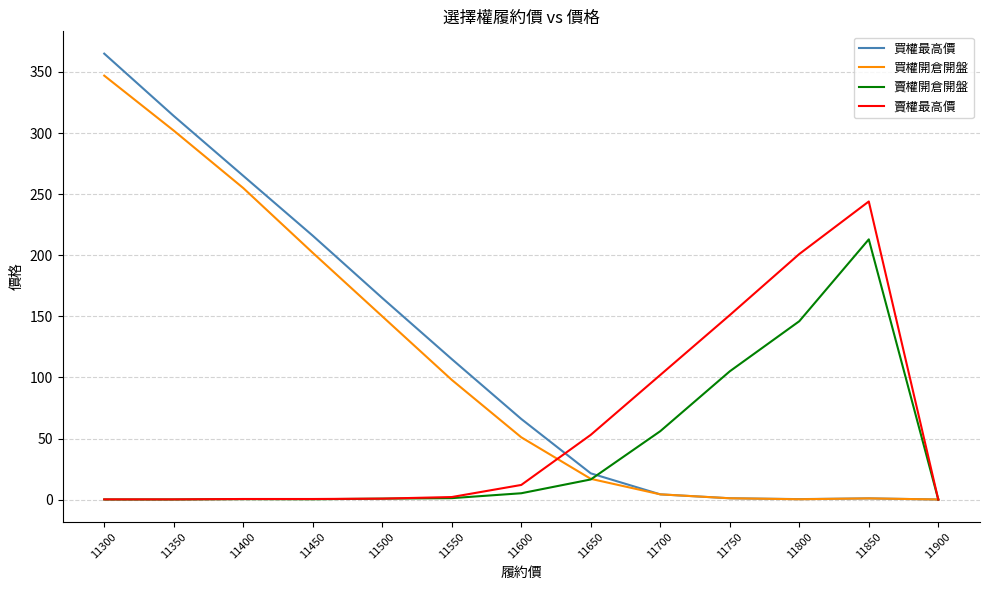

Which series changed the most between 11400 and 11700?

買權最高價